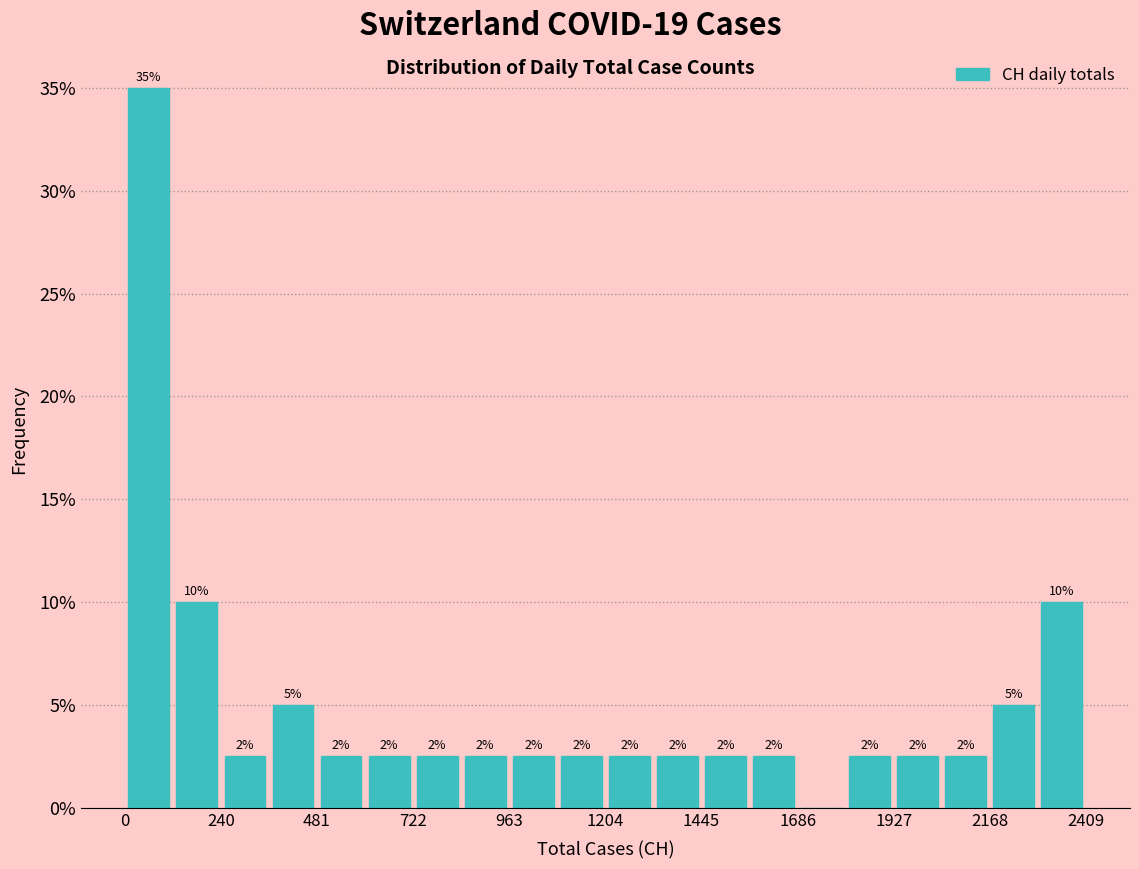

Around what value on the x-axis is the tallest bar? Give the approximate position of its centre, as read against the axis.

50